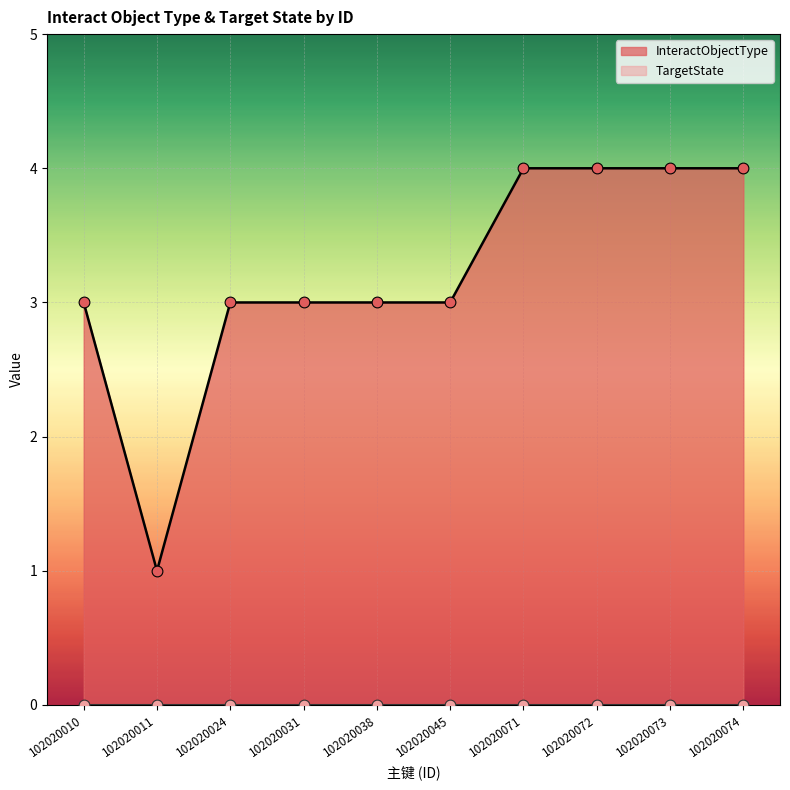

What is the ratio of the value at 102020011 to the value at 102020024?

0.3